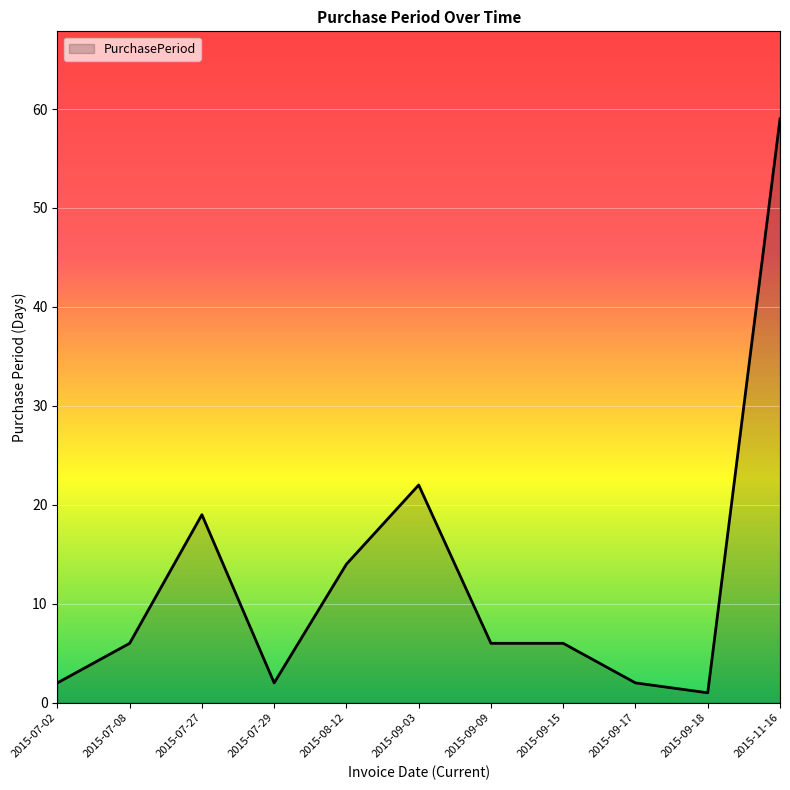

Is it true that the value at 2015-08-12 is 21?

False